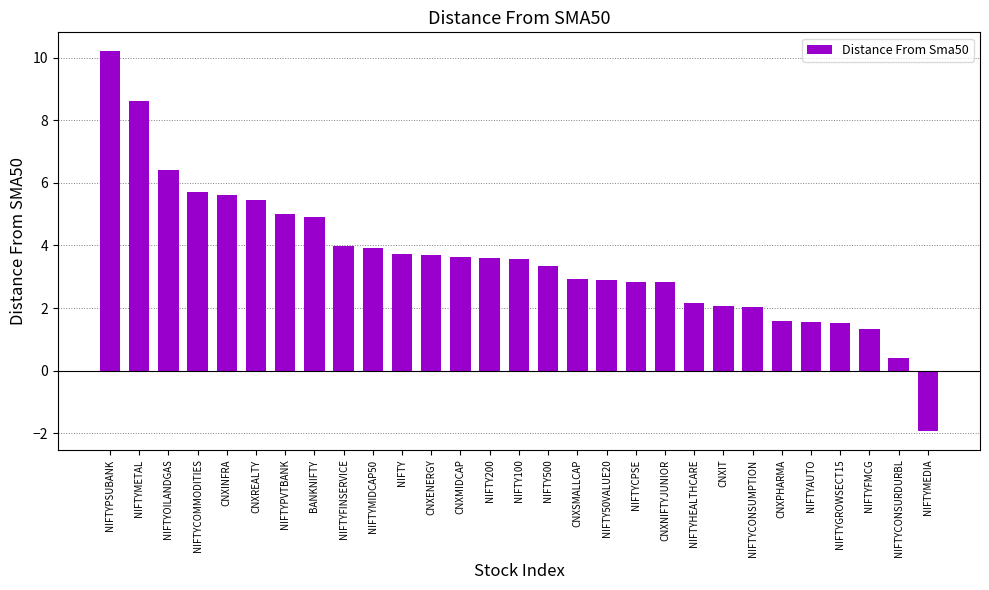

Which label corresponds to the largest value in the chart?

NIFTYPSUBANK